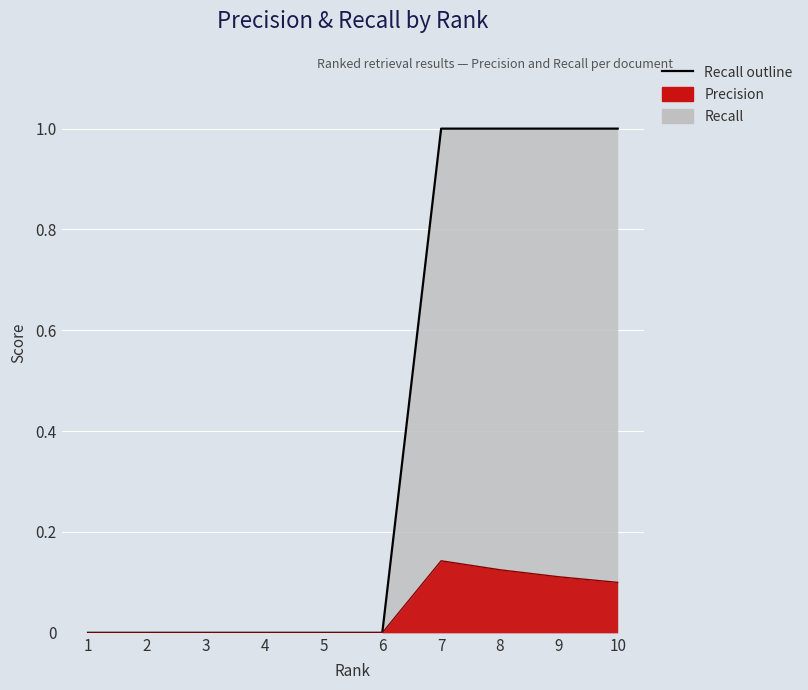

What is the spread (max minus min) of values at 8?

0.9